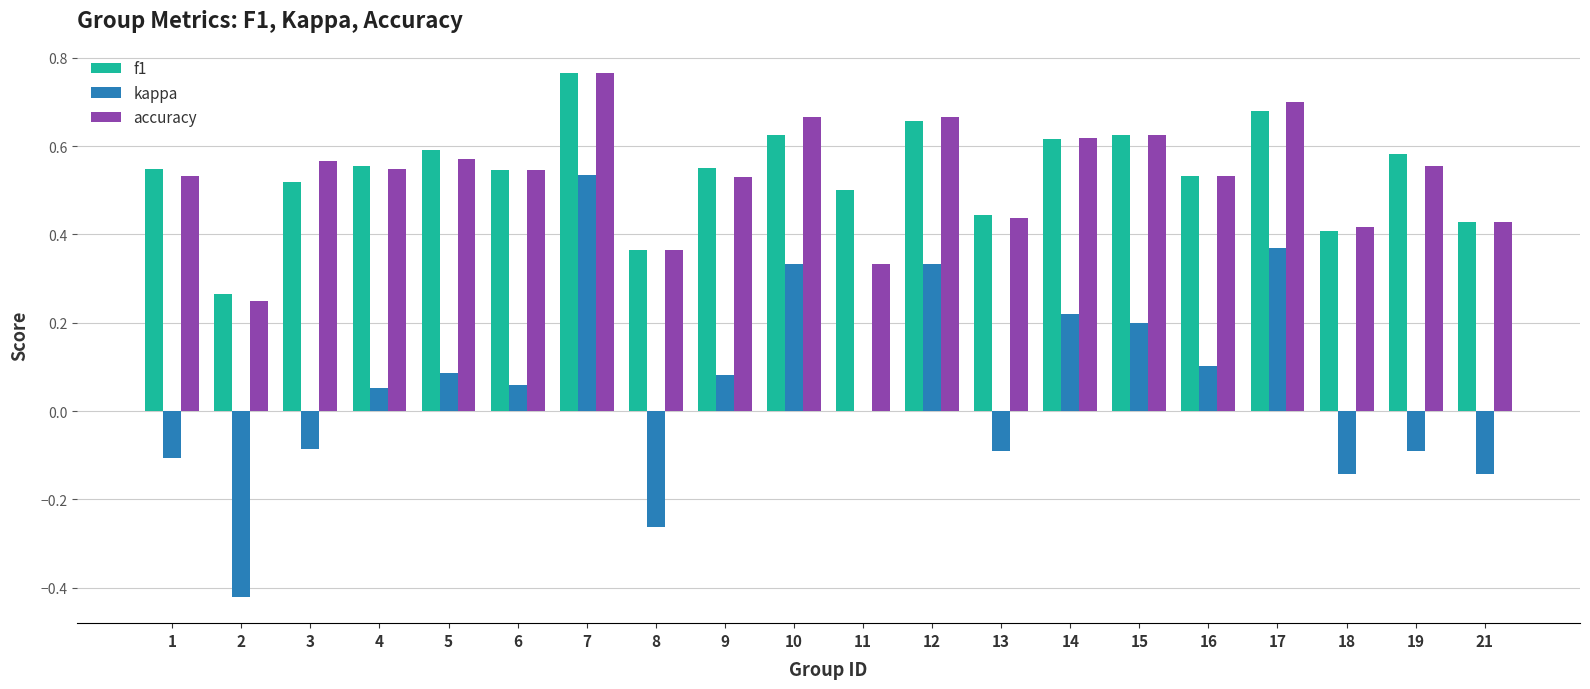

Which series has the widest spread of values?

kappa